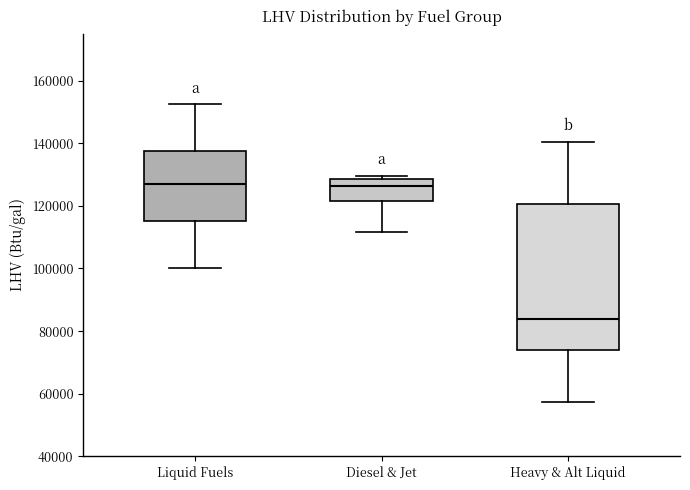

Reading left to right, transcribe this box plot: for each box, give where its median line is, the range the box spans, and where its two whiskers end, as read against the y-axis. The values are not printed on the chart, so give them approximately, as read against the axis.

Liquid Fuels: median 128000, box 116000 to 138000, whiskers 100000 to 152000
Diesel & Jet: median 126000, box 122000 to 128000, whiskers 112000 to 130000
Heavy & Alt Liquid: median 84000, box 74000 to 120000, whiskers 58000 to 140000